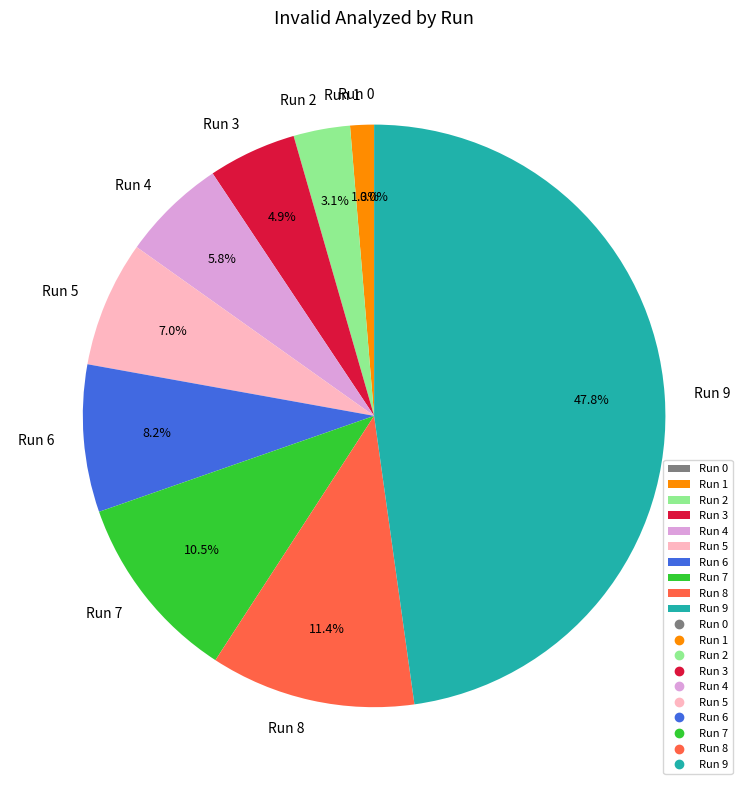

Approximately how many times larger is the value at Run 9 compared to Run 3?

9.8